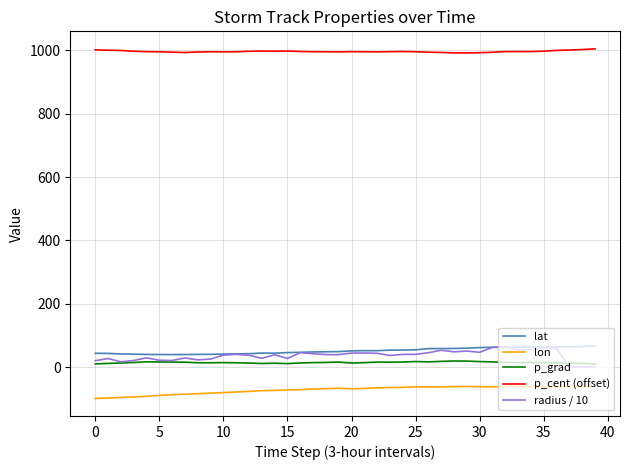

Which series has the largest range (max minus min)?

radius / 10